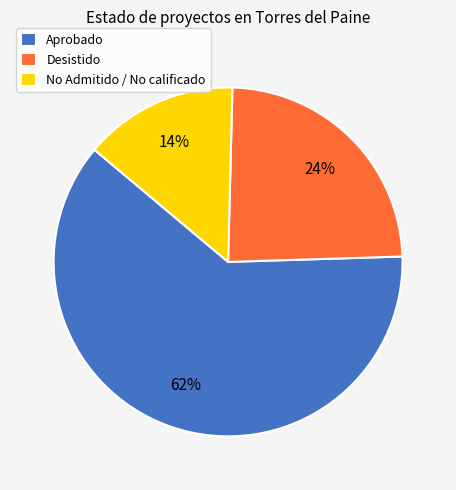

Approximately how many times larger is the value at Aprobado compared to Desistido?

2.6